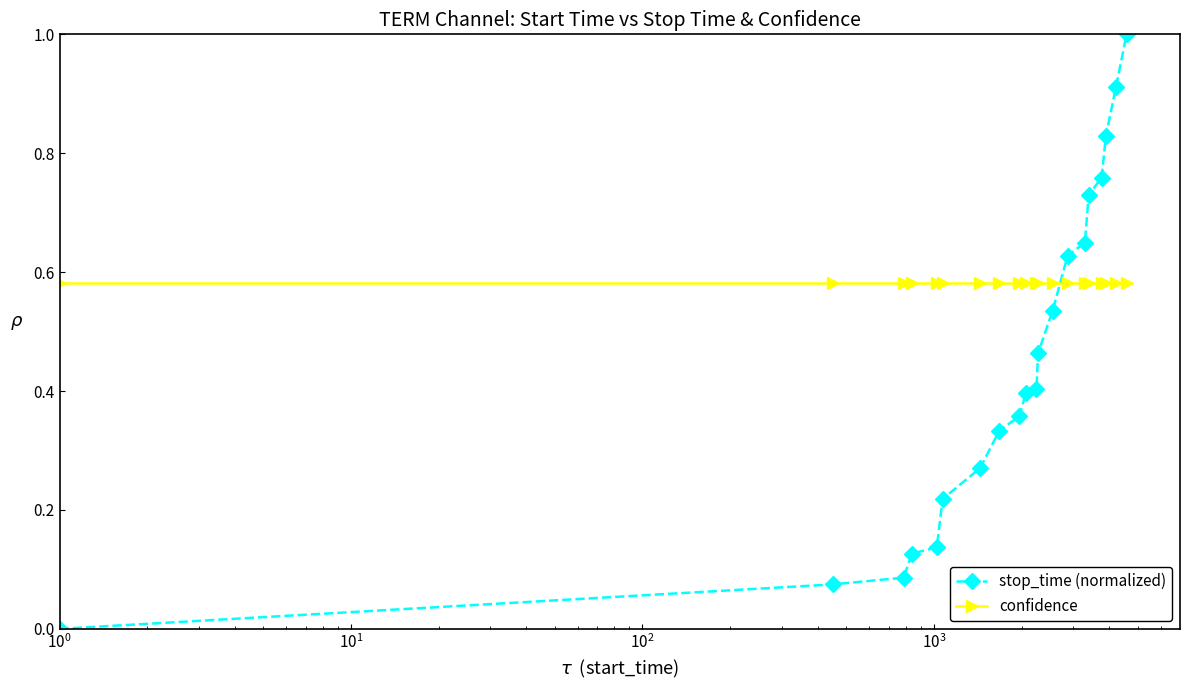

Rank the series by their average value, from highest to lowest.

confidence, stop_time (normalized)